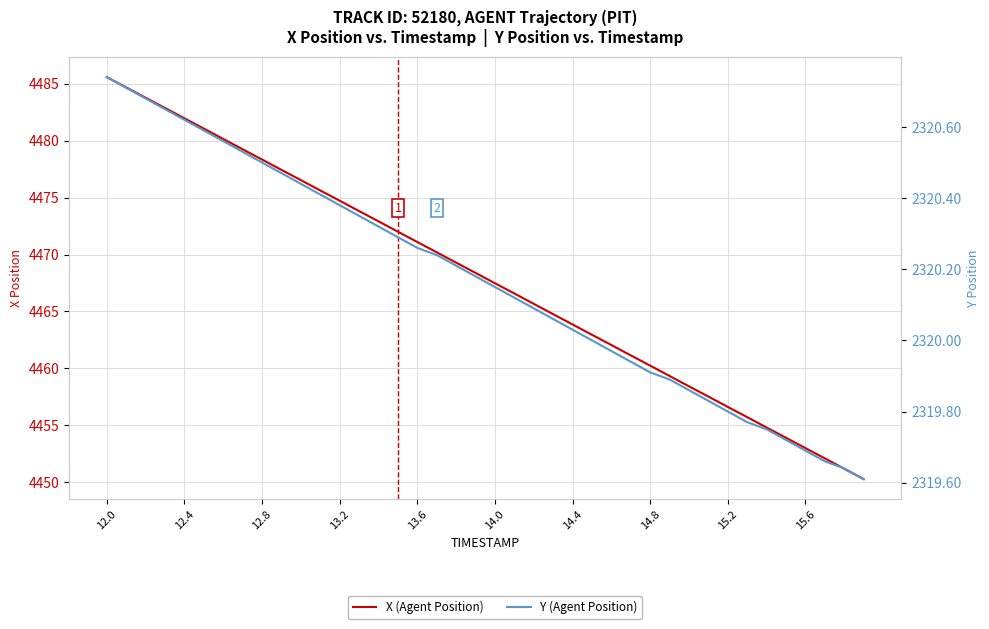

Is it true that X (Agent Position) equals 1073.6 at 13.2?

False